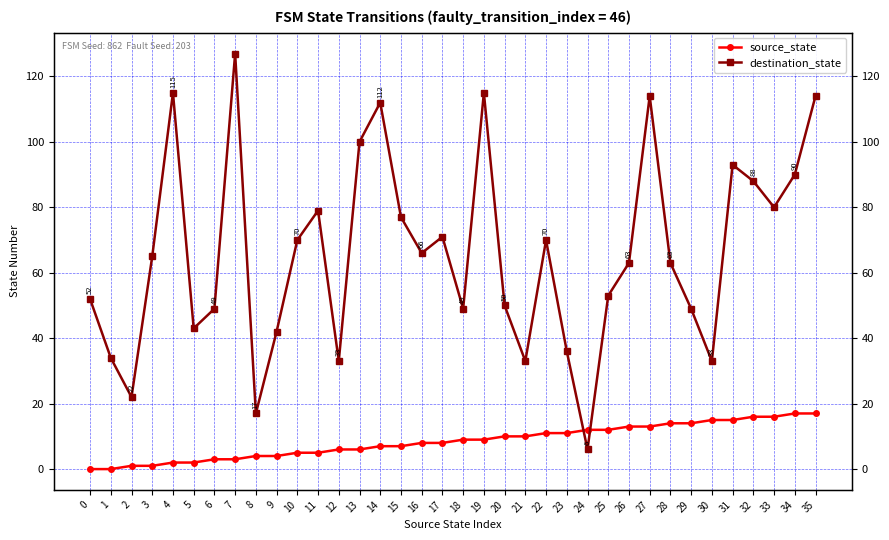

What is the value of the destination_state point at the 21st from the left?

50